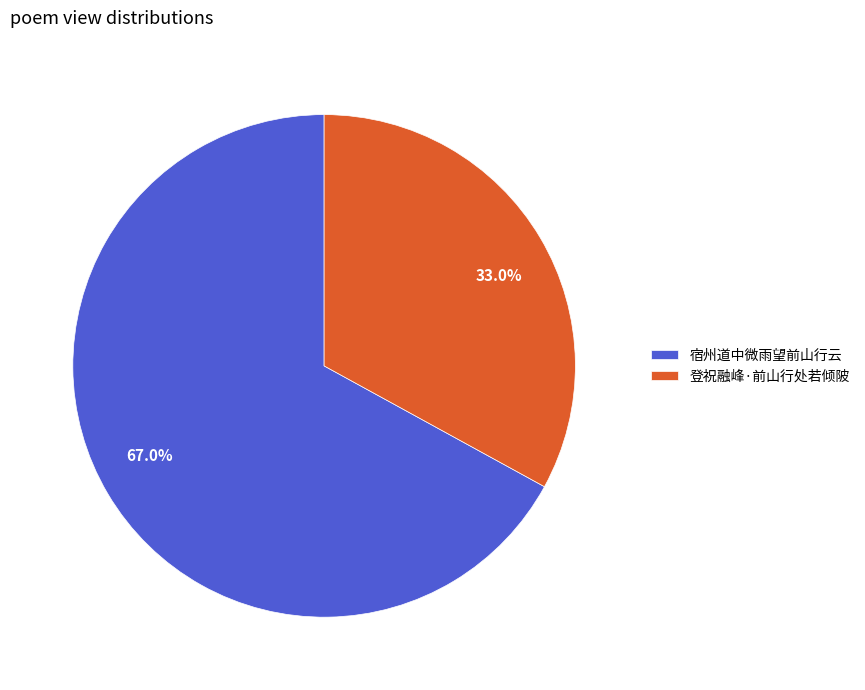

To the nearest percent, what is the average slice percentage?

50%